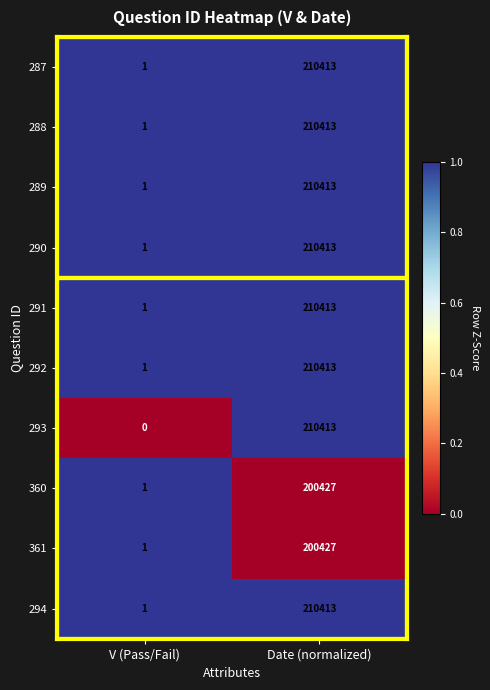

What is the average value of the 287 series?

105207